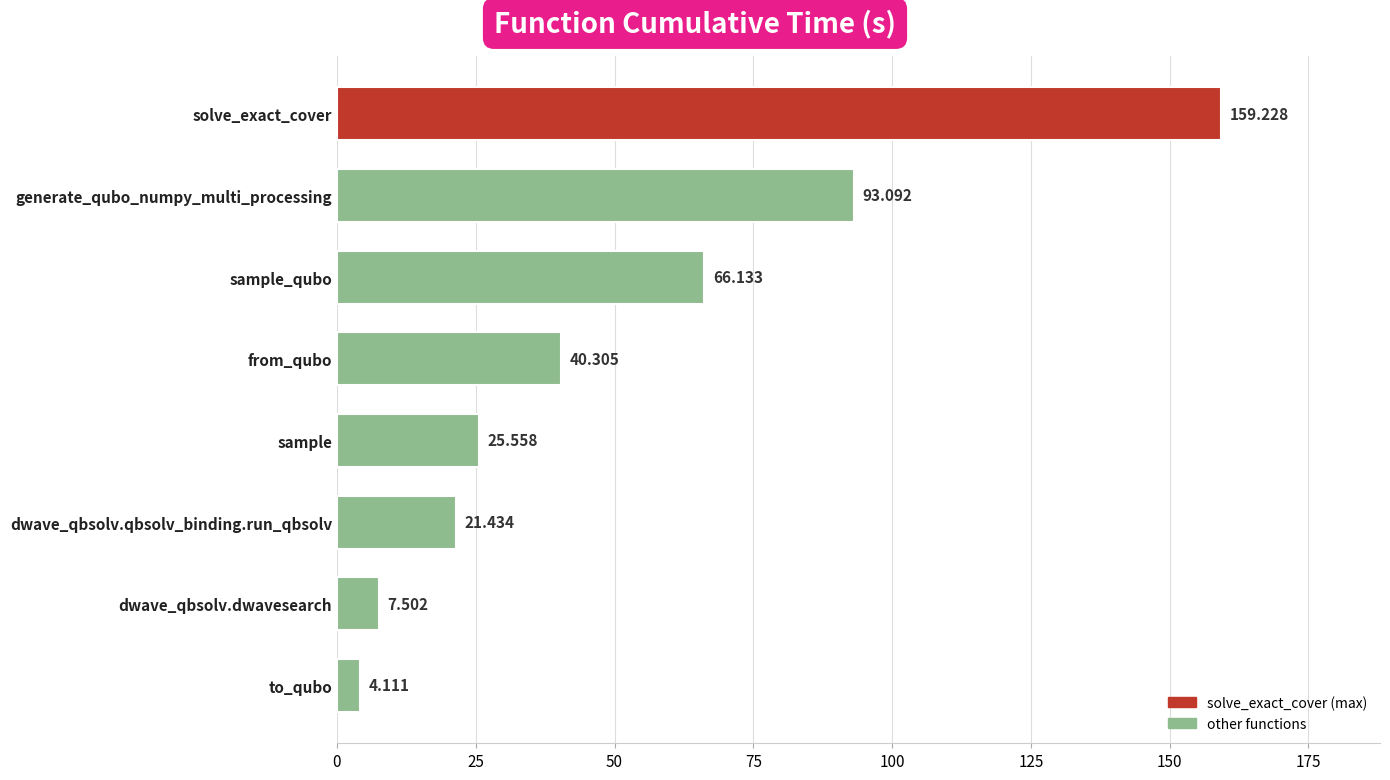

What is the sum of the values at sample and generate_qubo_numpy_multi_processing?

118.7